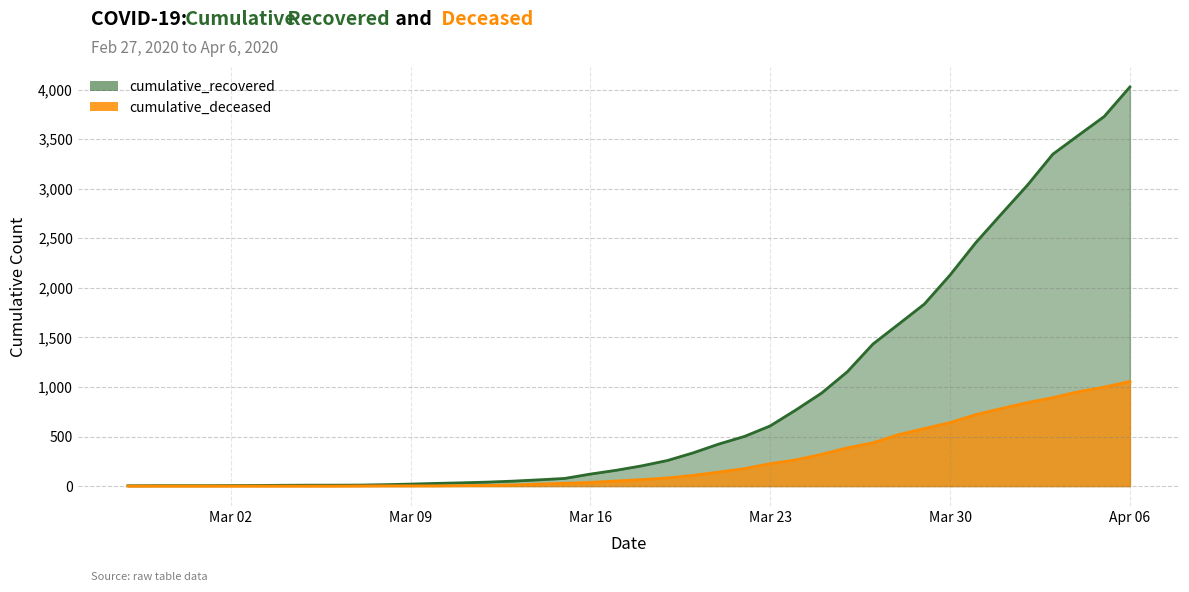

Reading left to right, extract all data points from this chart.

cumulative_recovered: 3	4	4	4	5	6	8	9	9	10	14	20	27	33	40	50	63	77	121	159	204	258	335	424	501	607	768	938	1153	1433	1634	1836	2129	2455	2745	3032	3348	3539	3728	4026
cumulative_deceased: 0	0	0	0	0	0	0	0	0	1	2	2	2	4	6	11	20	28	37	51	65	82	108	141	176	226	264	320	385	437	519	580	640	721	782	841	892	952	998	1056